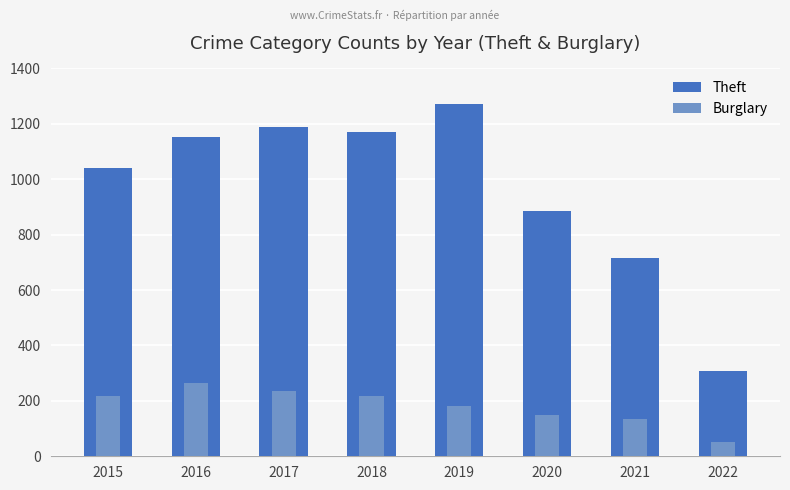

Are the bars horizontal?

No